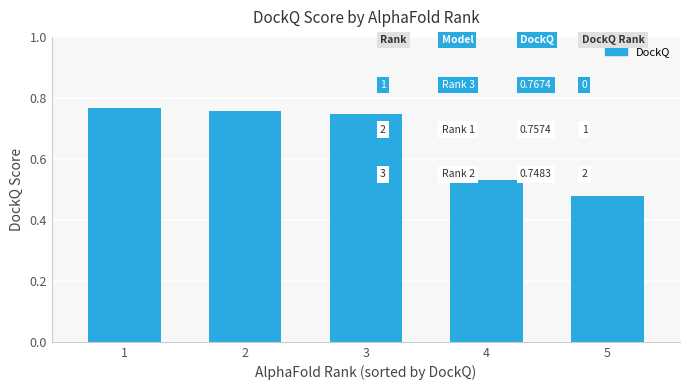

How many values are between 0 and 1?

5